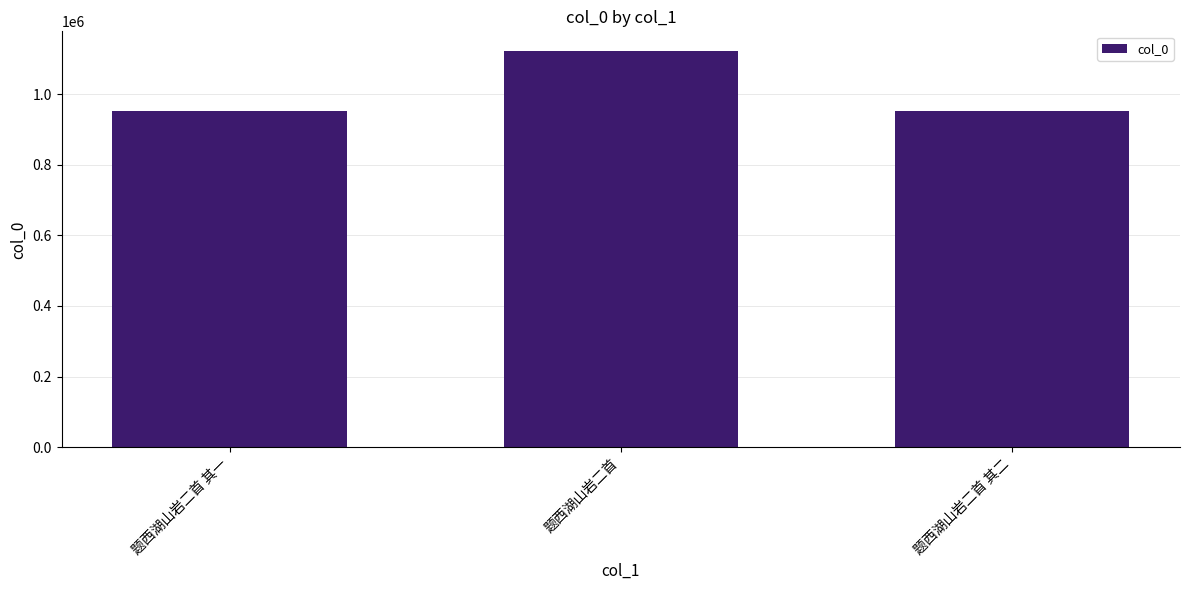

What is the ratio of the value at 题西湖山岩二首 其二 to the value at 题西湖山岩二首 其一?

1.0